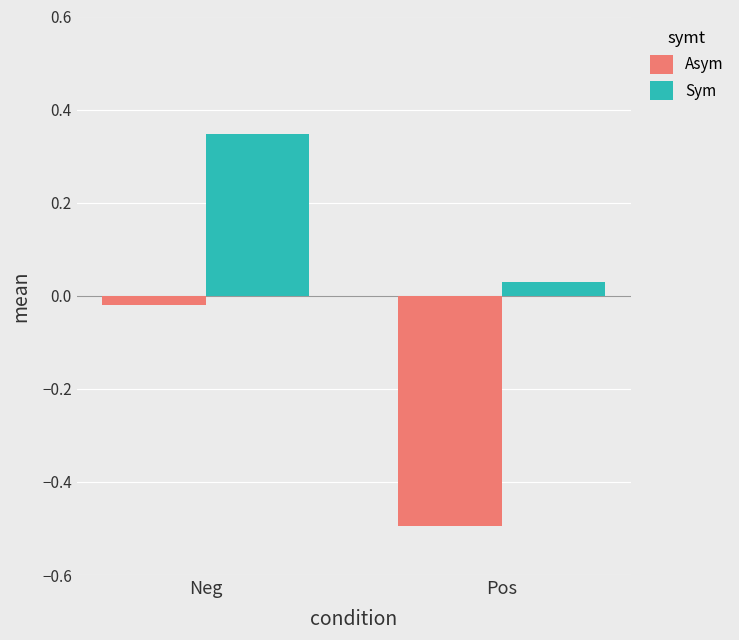

What are all the series names shown in the legend?

Asym, Sym